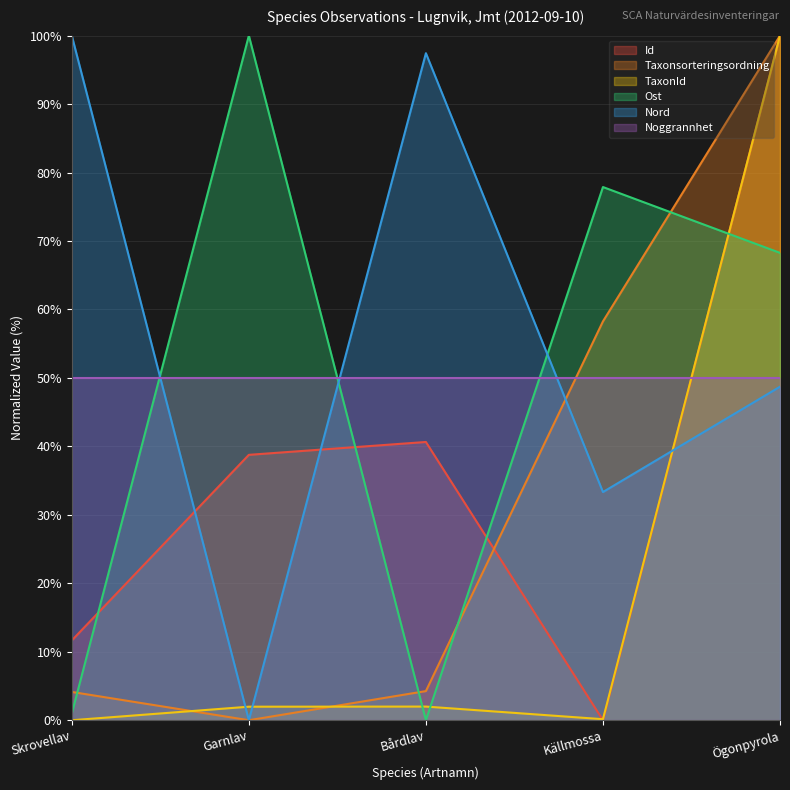

At how many categories does at least one series exceed 75?

5